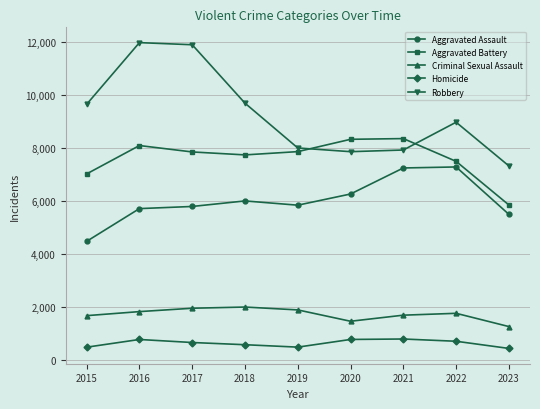

Which series has the largest total across all categories?

Robbery